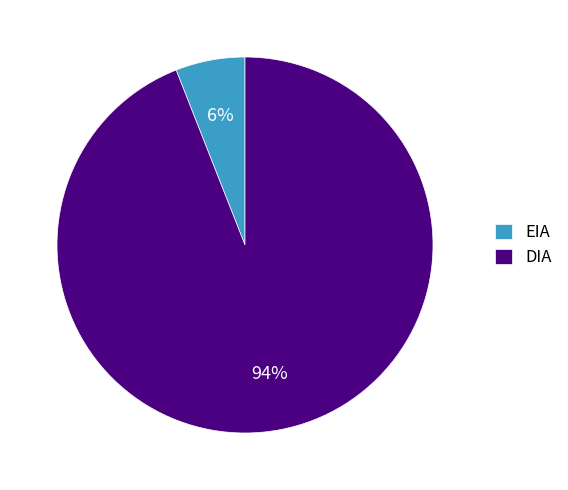

Rank the categories by value from lowest to highest.

EIA, DIA